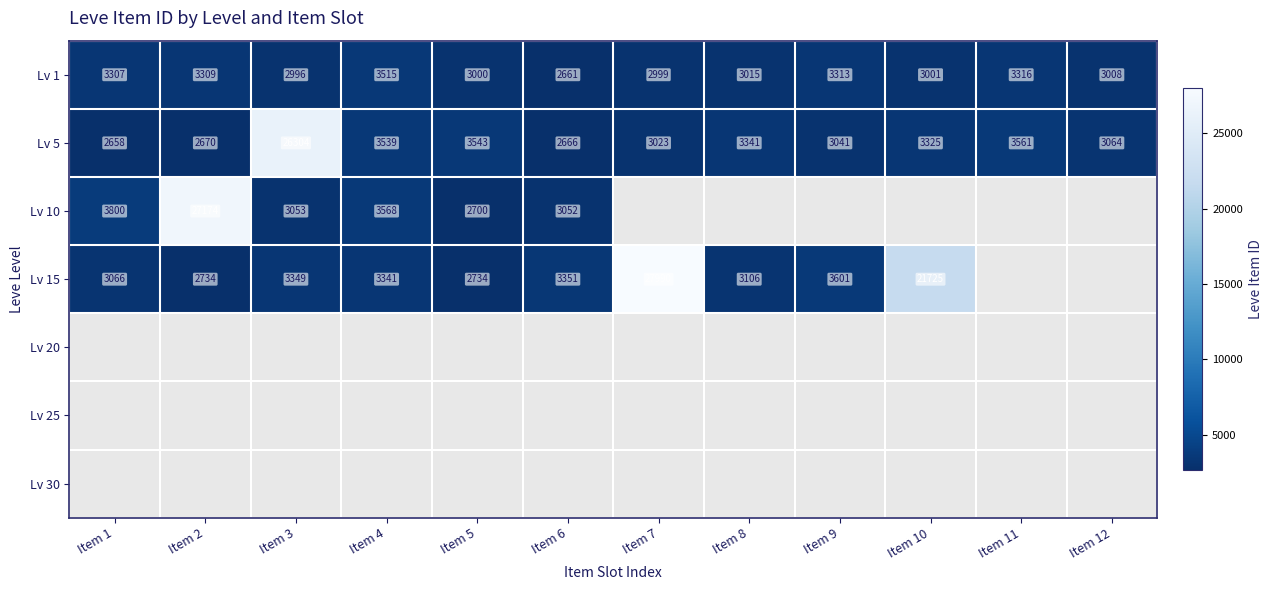

Rank the categories by Lv 1 value from highest to lowest.

Item 4, Item 11, Item 9, Item 2, Item 1, Item 8, Item 12, Item 10, Item 5, Item 7, Item 3, Item 6